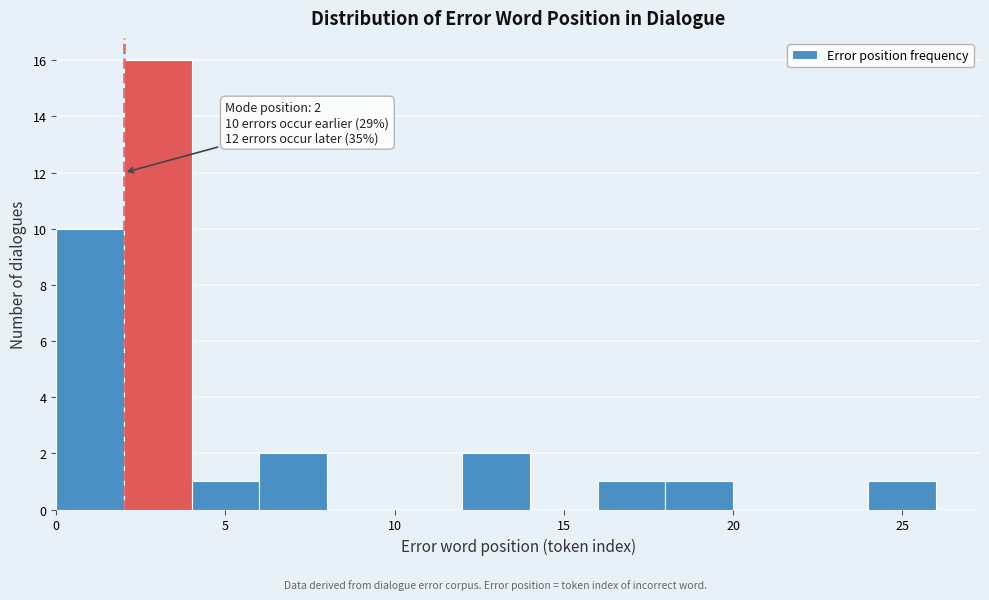

Over which range of the x-axis is the bar tallest?

2 to 4